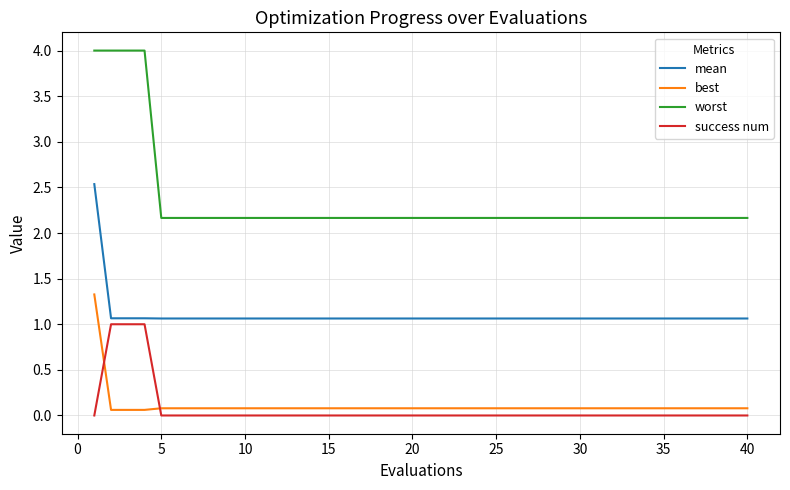

Which series has the largest range (max minus min)?

worst